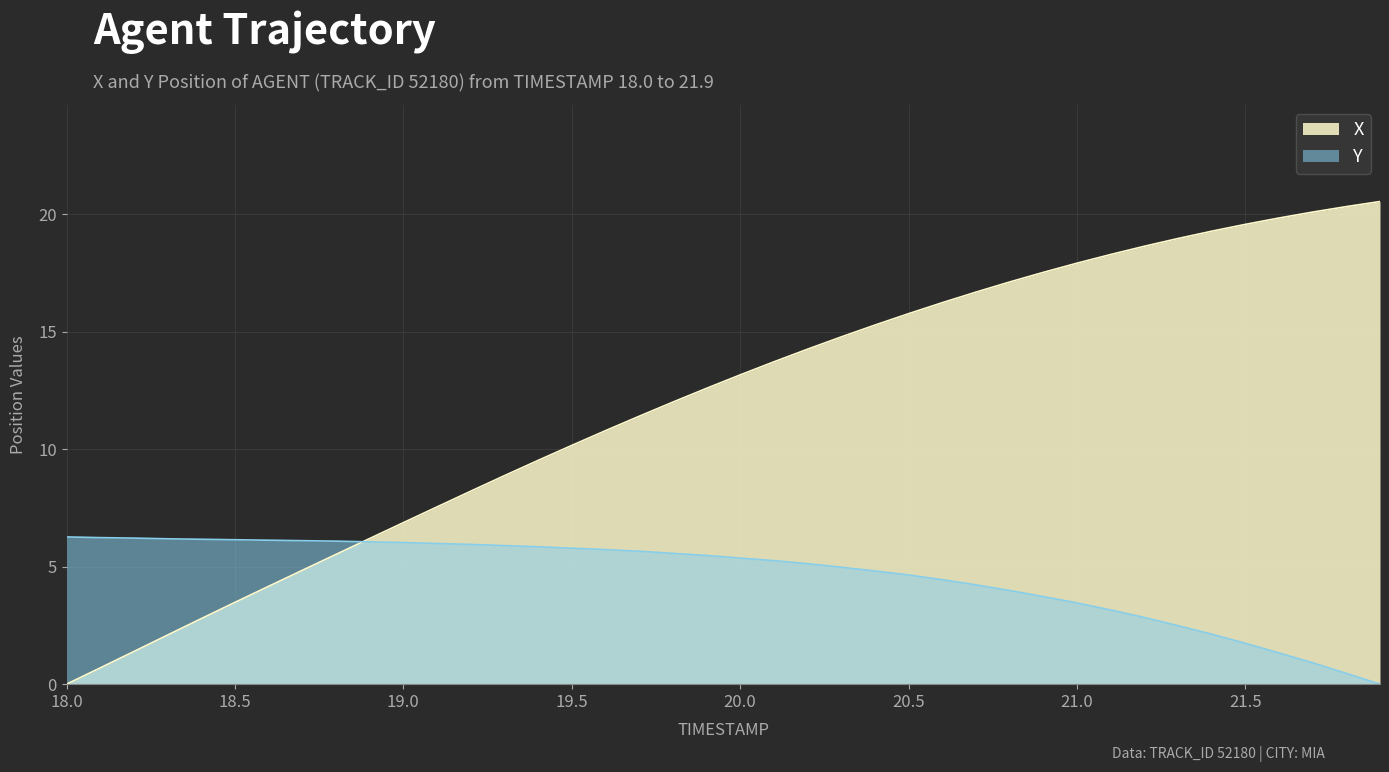

List the series in order of their overall mean, lowest first.

Y, X